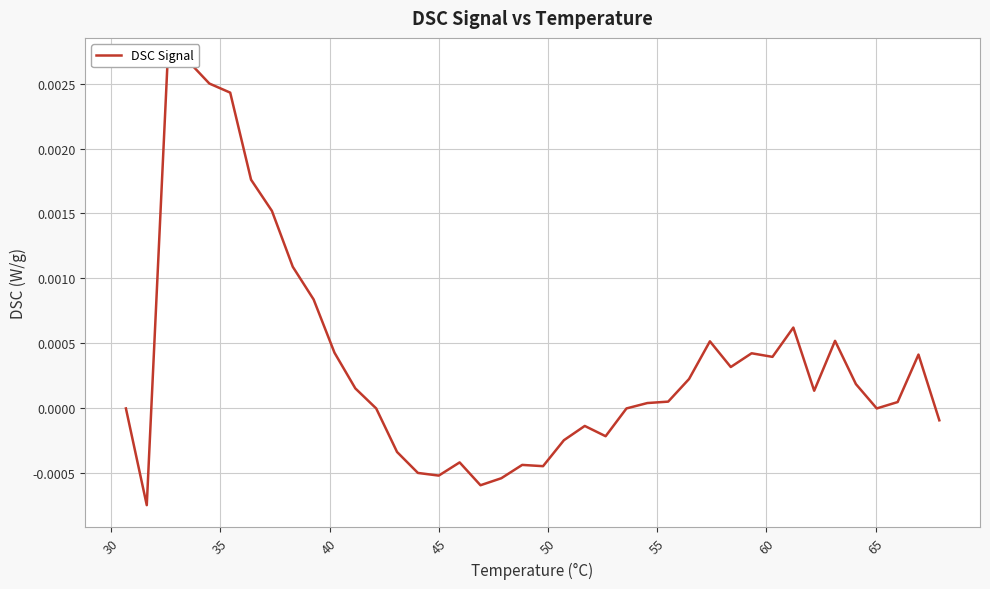

True or false: the data shows -0.0 at 20.

False